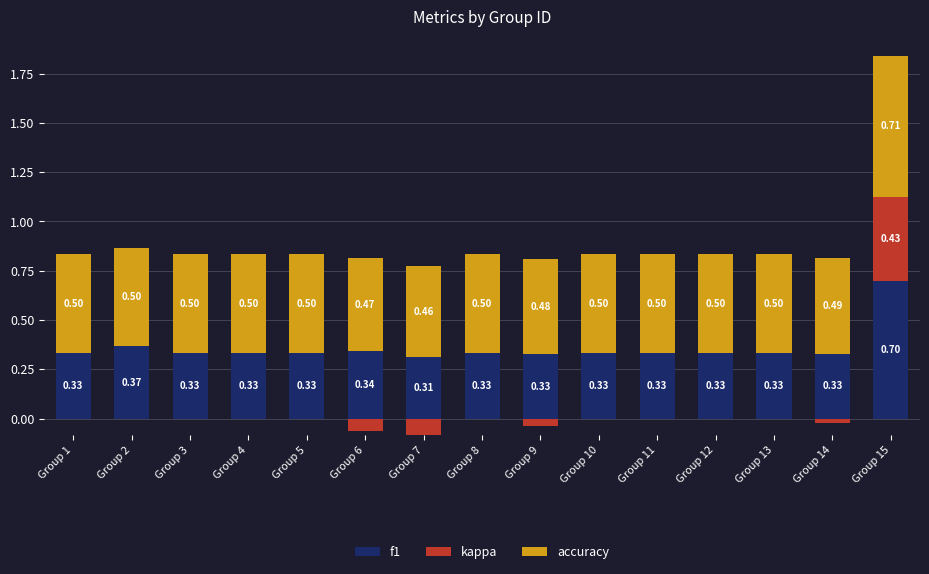

At how many categories does at least one series exceed 0?

15